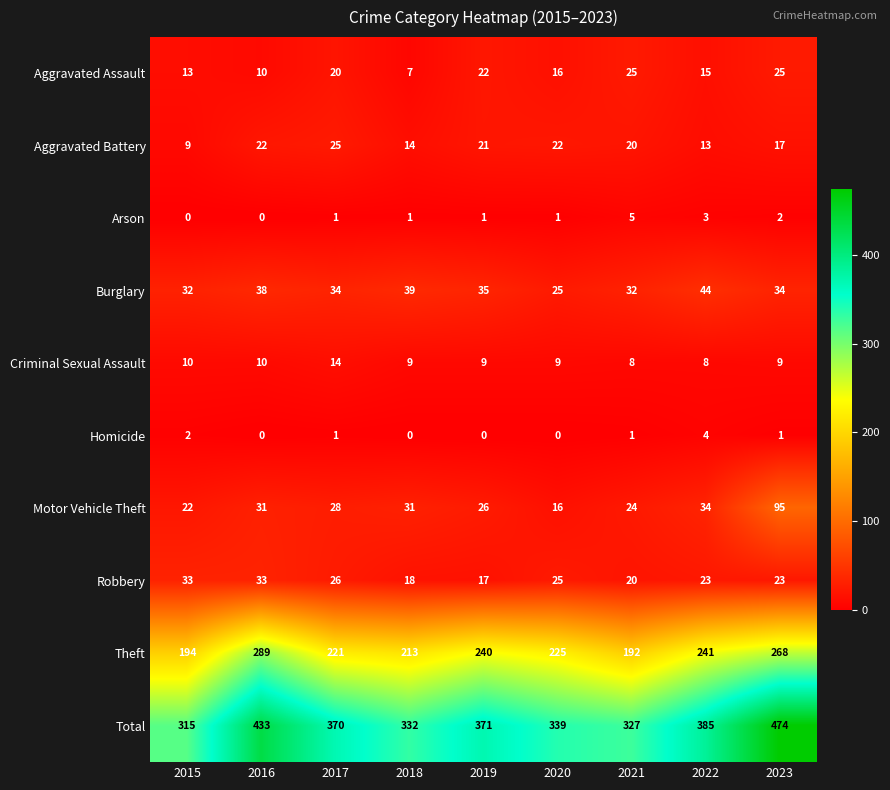

Where does the Aggravated Battery series first go above 20?

2016